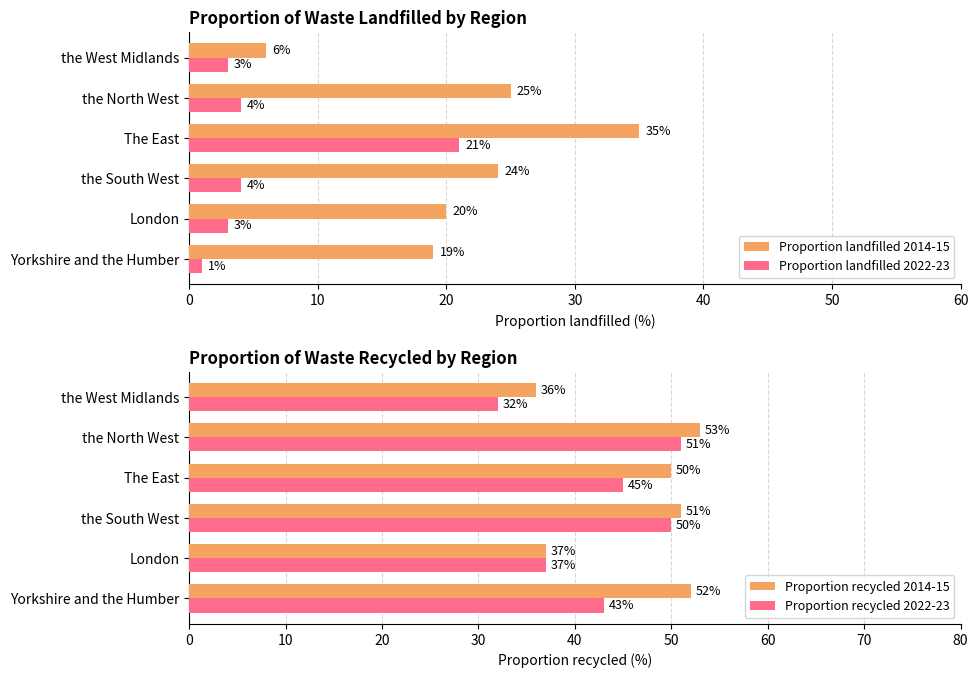

What is the difference between the maximum and second lowest values in the Proportion landfilled 2014-15 series?

16